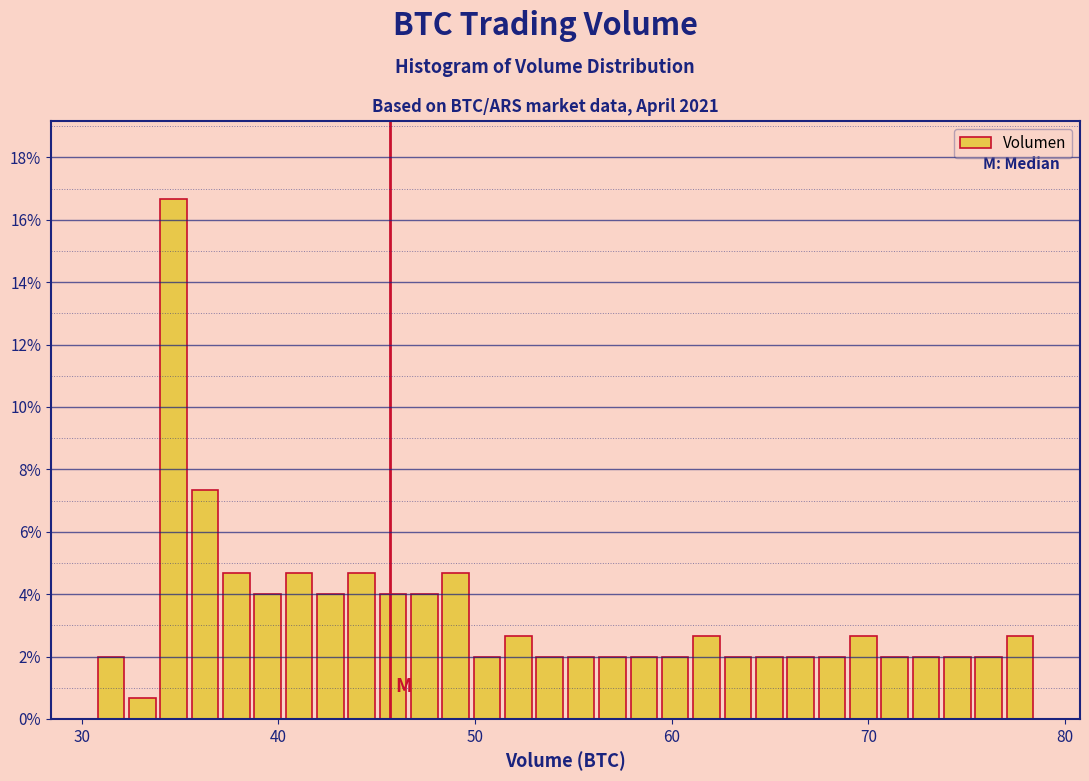

Around what value on the x-axis is the tallest bar? Give the approximate position of its centre, as read against the axis.

35